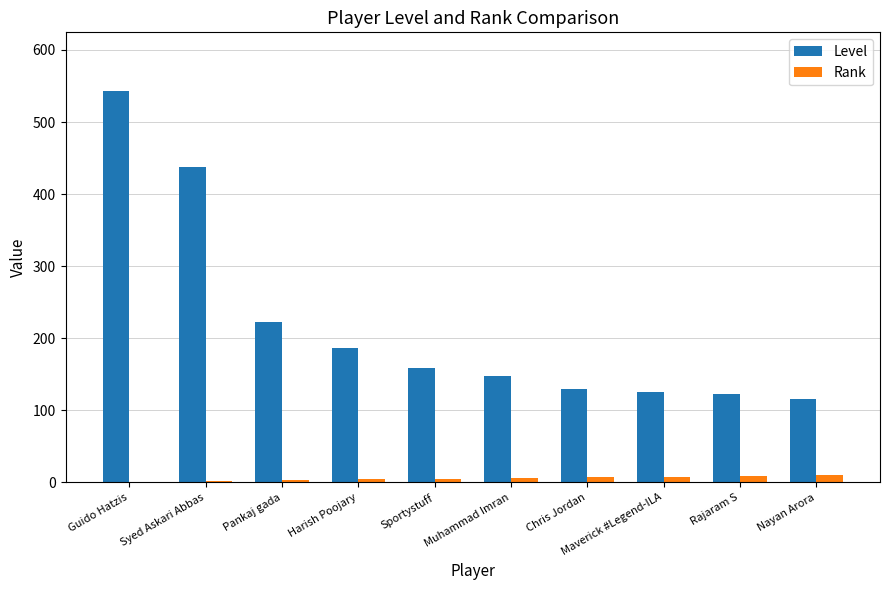

Is the value of Rank at Guido Hatzis greater than the value of Level at Chris Jordan?

No